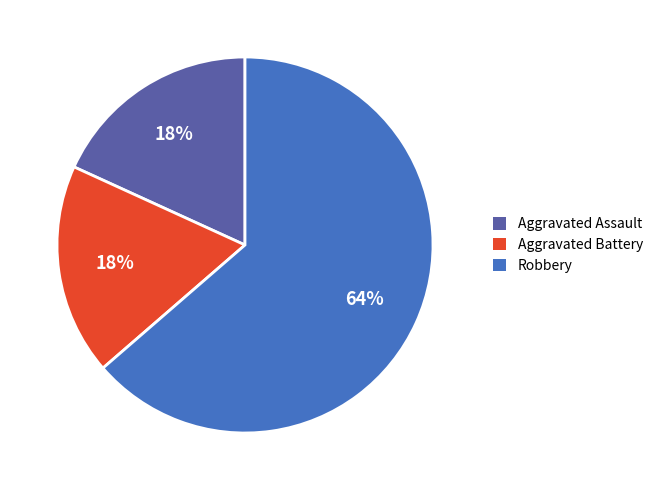

Is it true that Aggravated Assault is 28% of the pie?

False